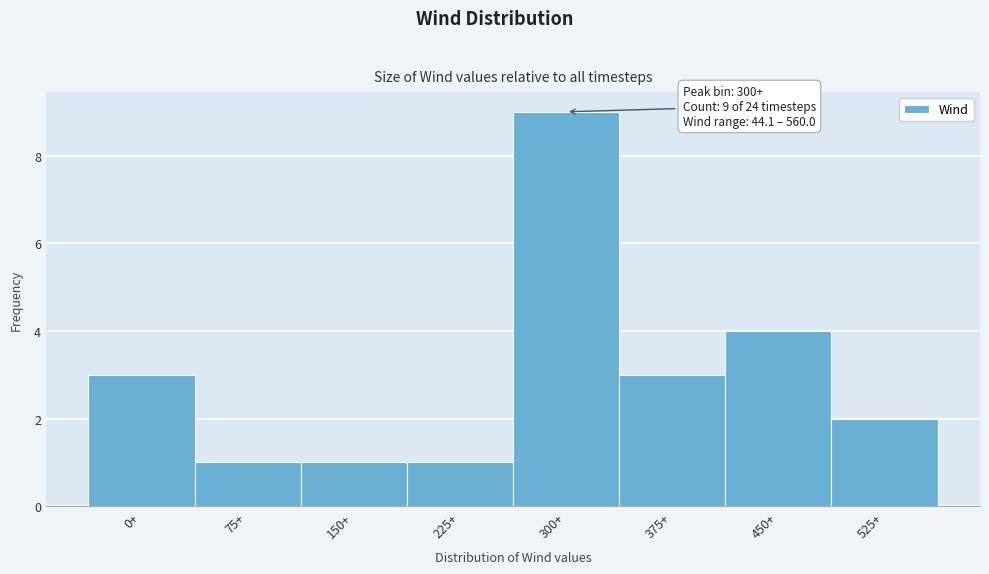

Reading left to right, extract all data points from this chart.

3	1	1	1	9	3	4	2